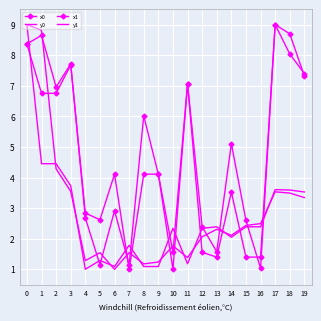

Which category has the lowest value across all series?

7